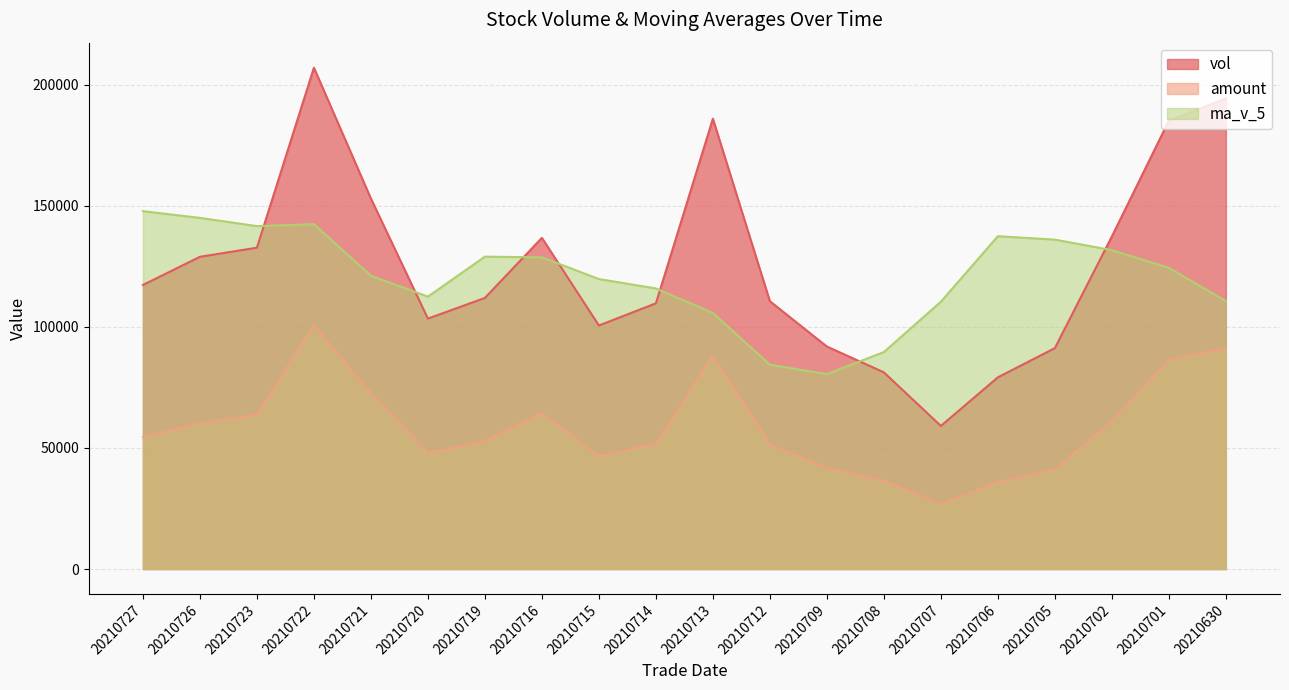

How many lines are shown in the chart?

3